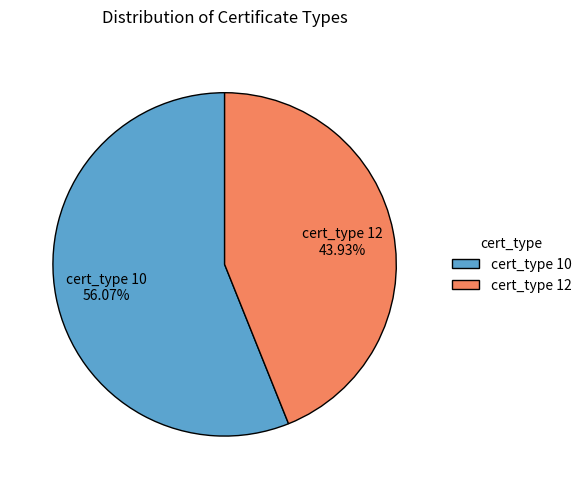

To the nearest percent, what is the average slice percentage?

50%